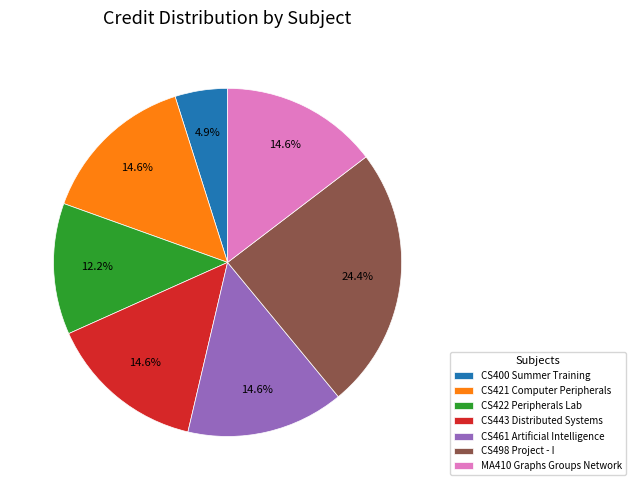

Is the sum of CS443 Distributed Systems and CS400 Summer Training greater than half?

No